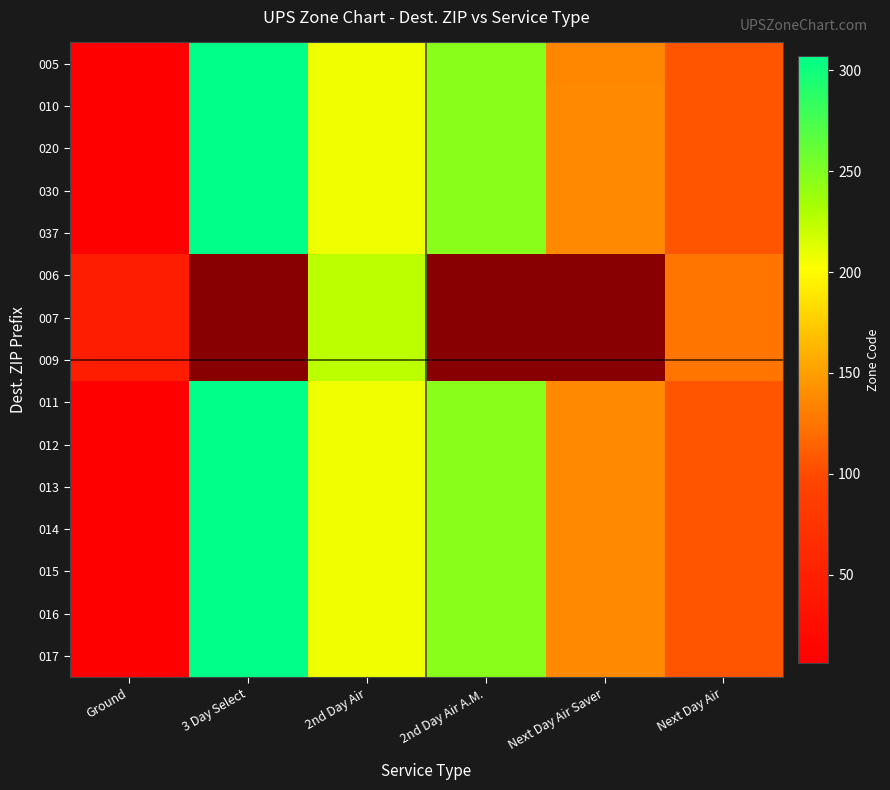

At how many categories does at least one series exceed 256?

1